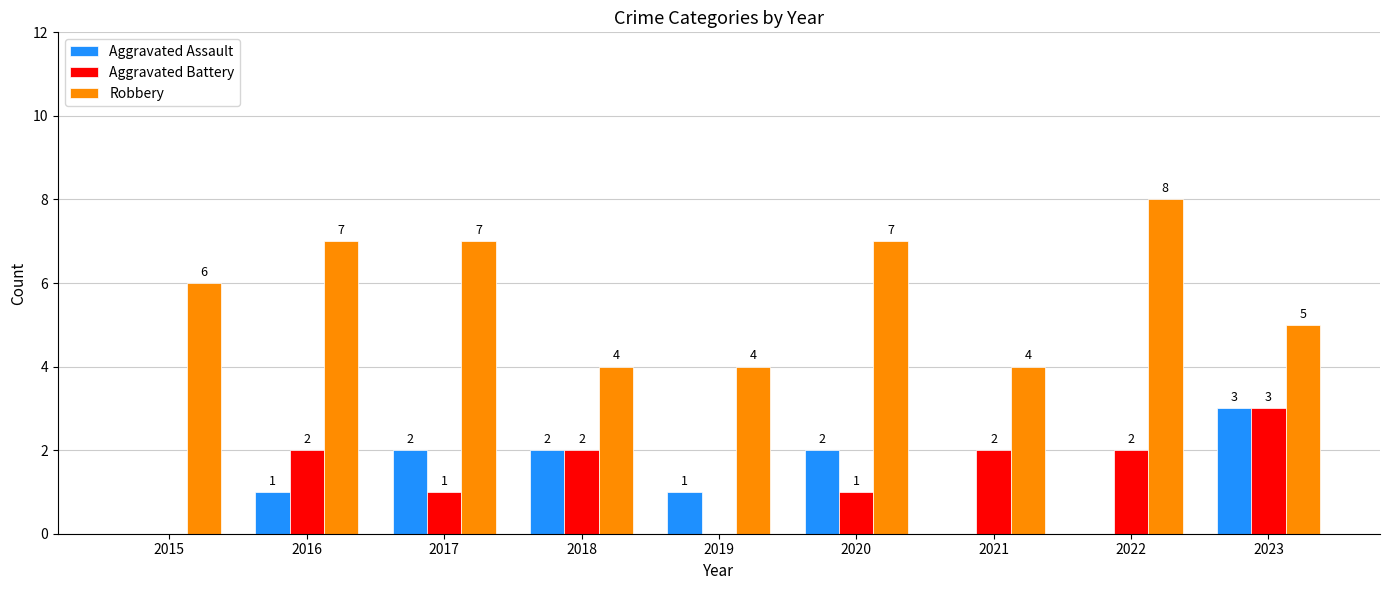

What is the sum of all Aggravated Battery values?

13